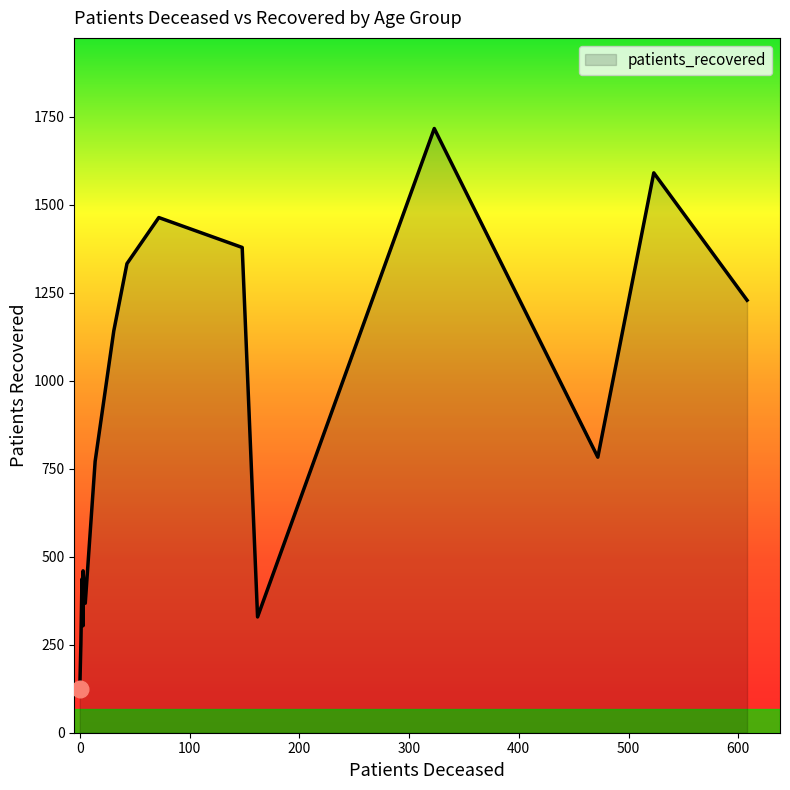

How many data points are above 783?

7